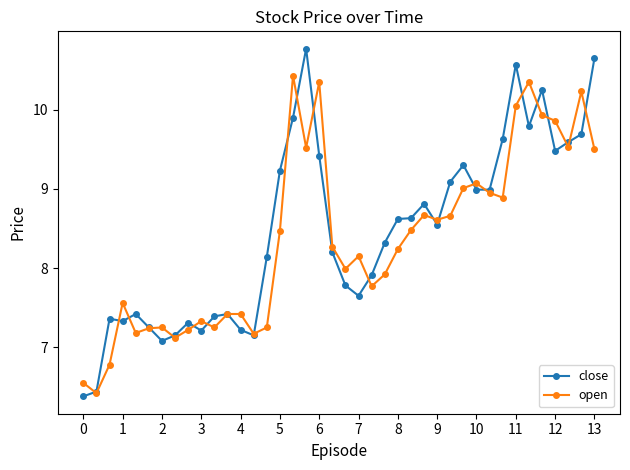

What is the minimum value shown in the chart?

6.4